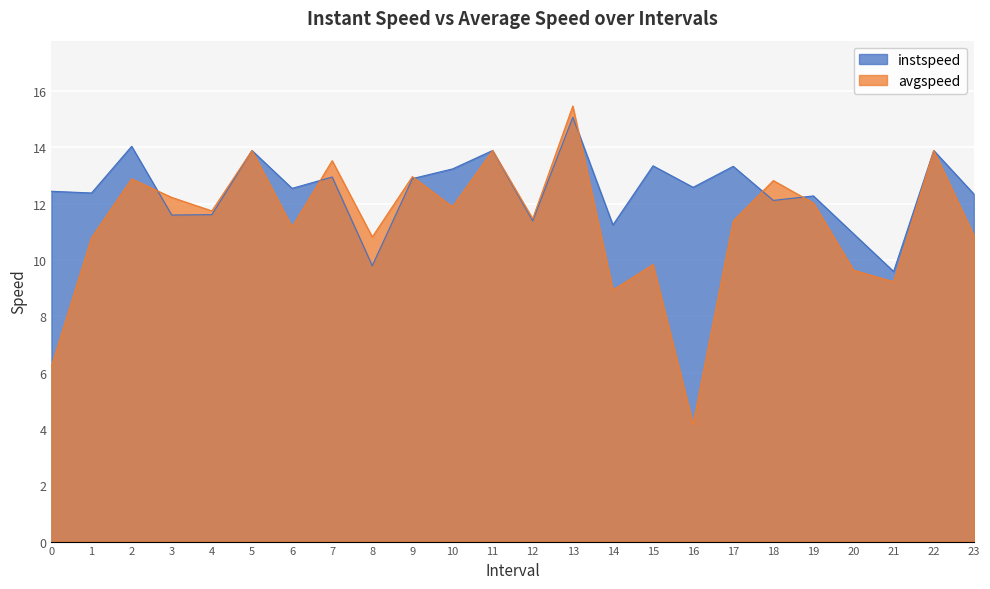

How many lines are shown in the chart?

2